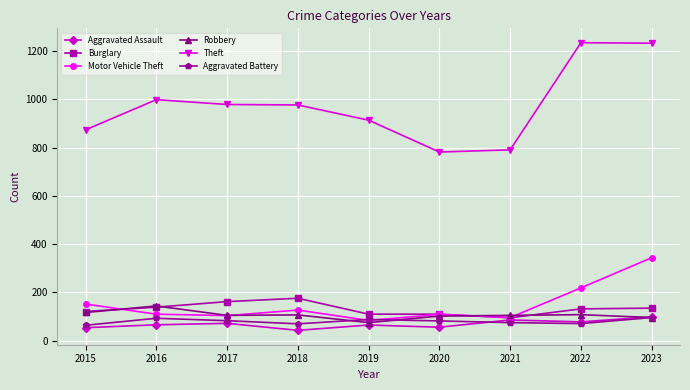

What is the sum of the Motor Vehicle Theft values at 2018 and 2019?

211